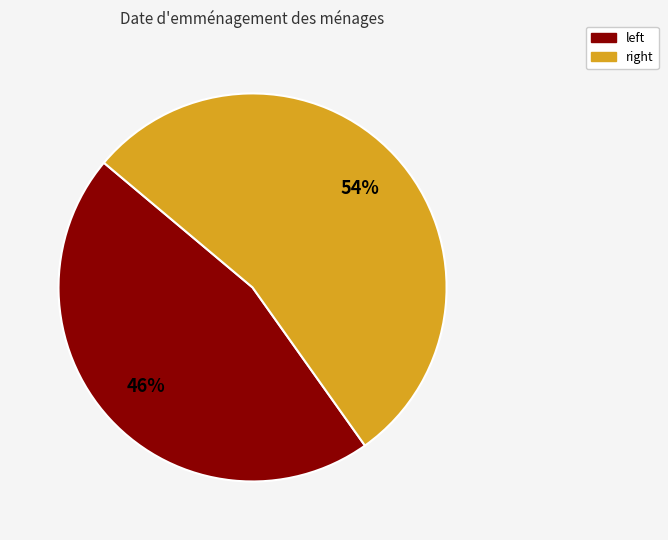

How many segments does this pie chart have?

2